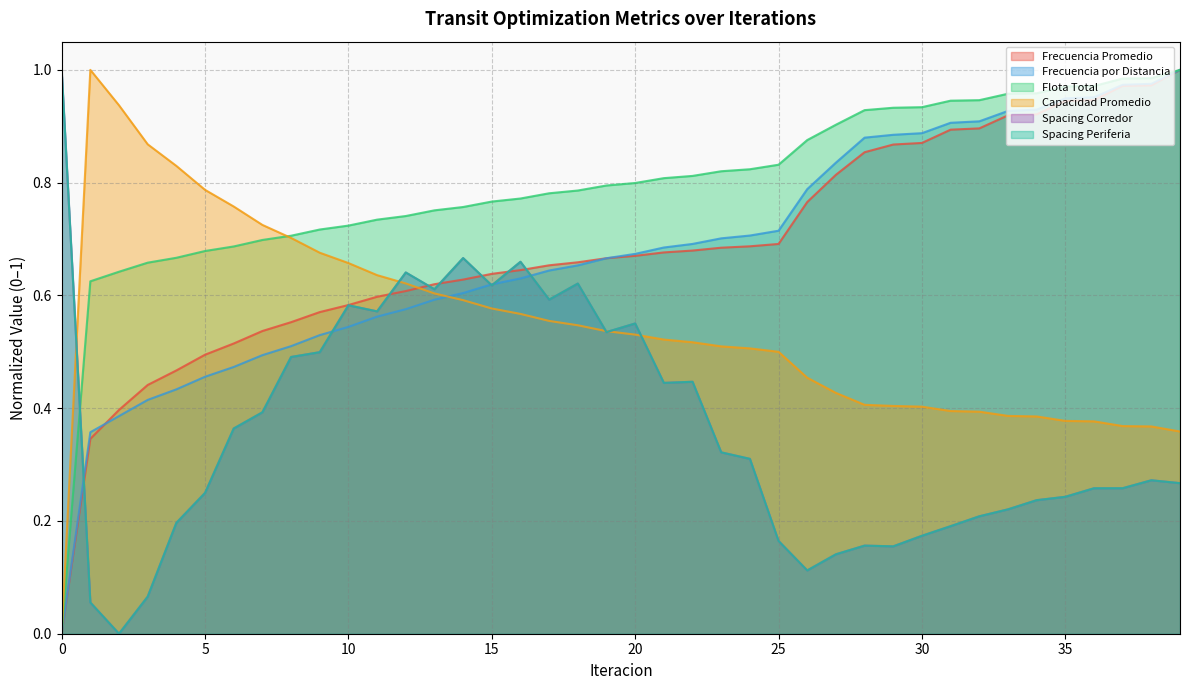

Between 13 and 35, which series saw the biggest shift?

Spacing Periferia